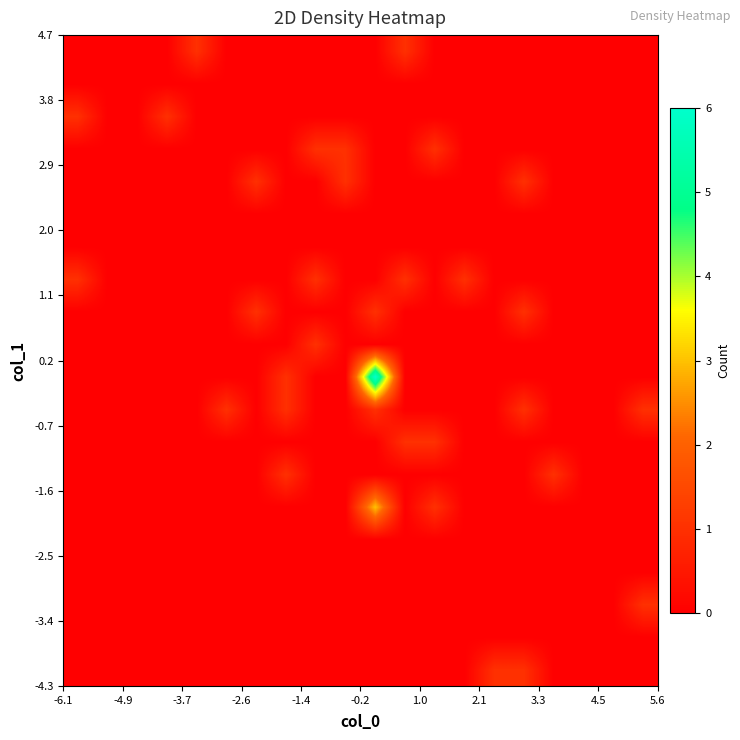

At how many categories does at least one series exceed 1?

1